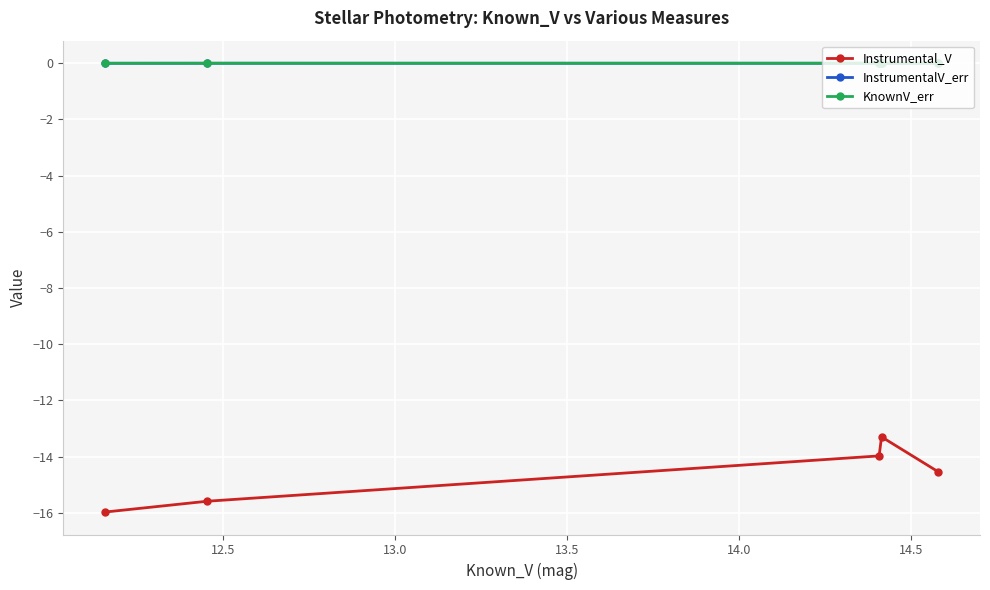

Which series has the widest spread of values?

Instrumental_V